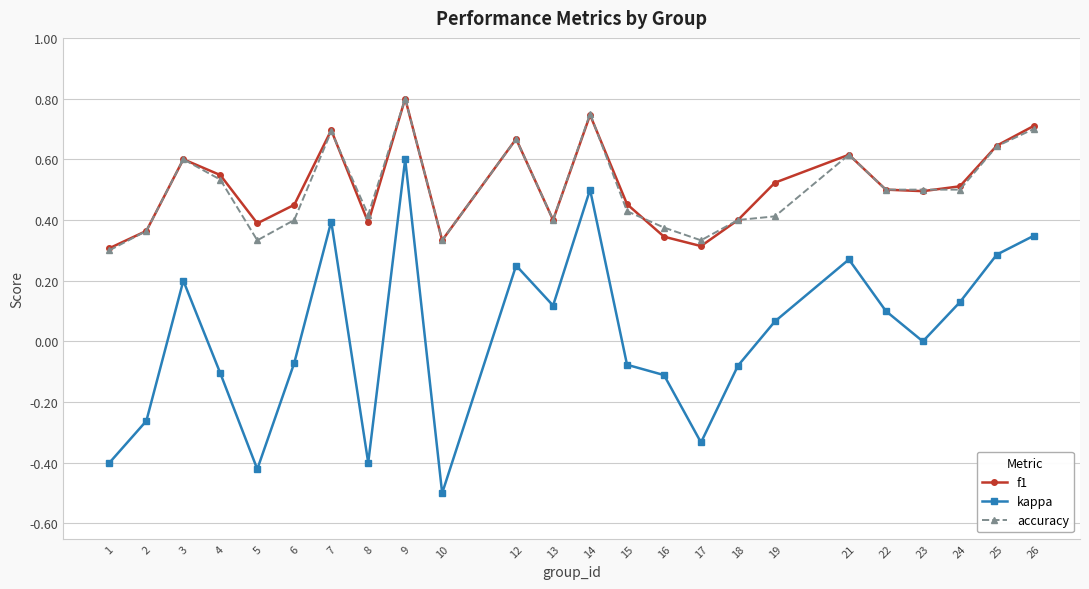

Which label corresponds to the largest value in the chart?

9